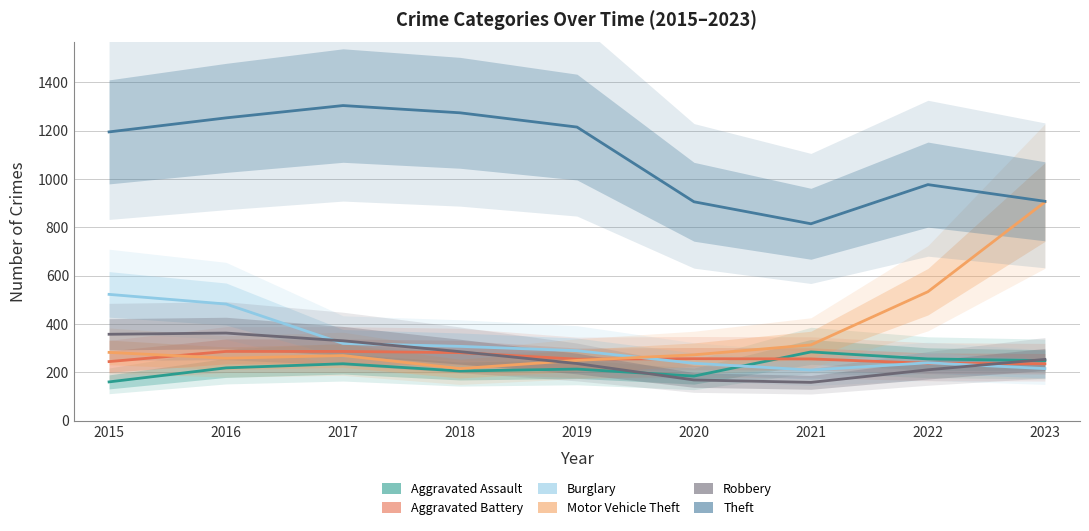

At 2023, list the series in order from largest to smallest.

Theft, Motor Vehicle Theft, Robbery, Aggravated Assault, Aggravated Battery, Burglary